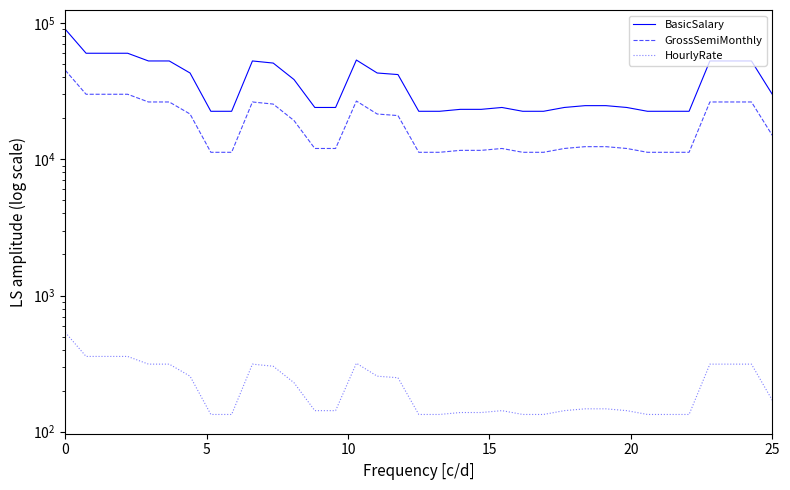

What is the difference between the highest and lowest values at 26?

24602.7